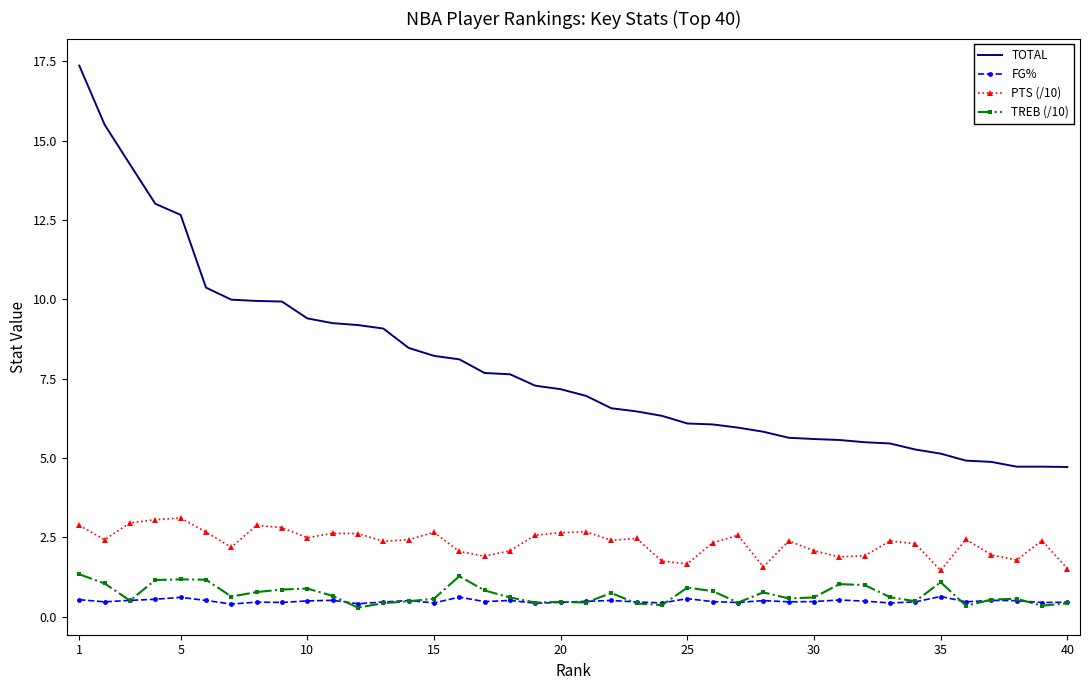

Which series has the widest spread of values?

TOTAL